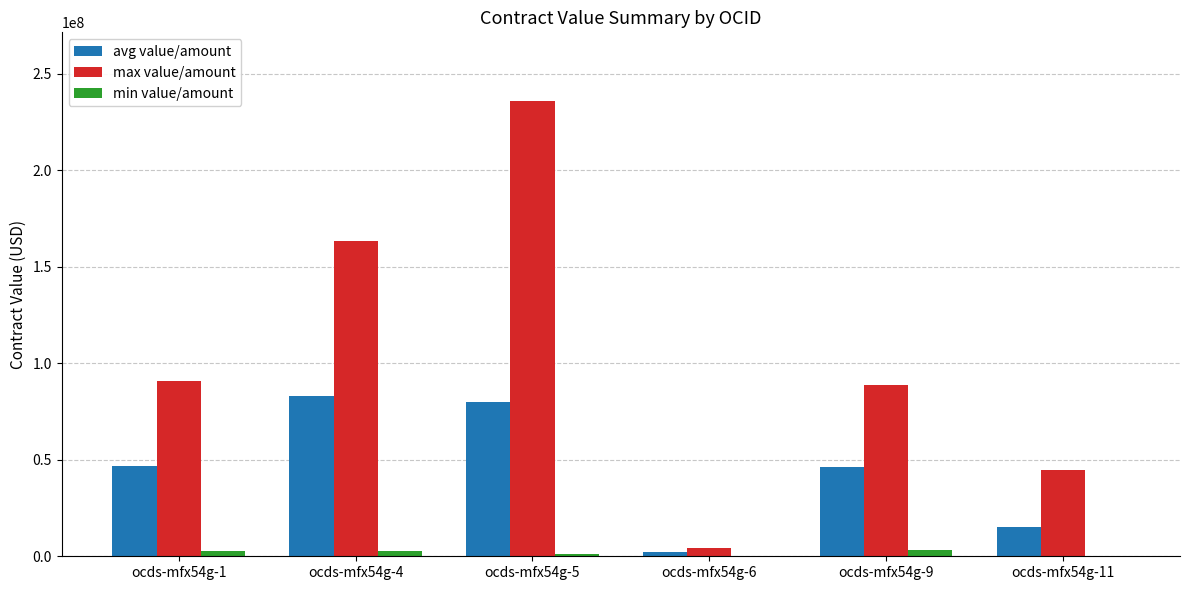

Where is max value/amount nearest to the value 120179370?

ocds-mfx54g-1